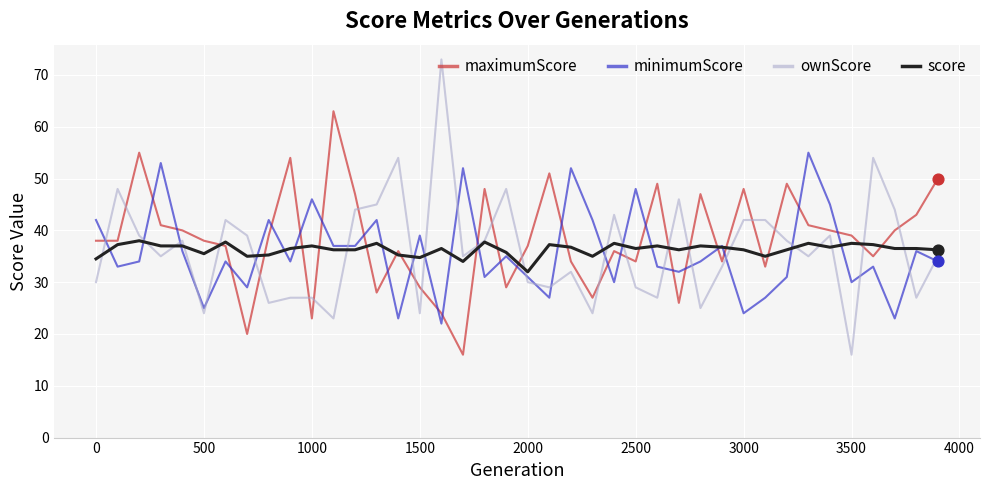

What is the minimum value for minimumScore?

22.0